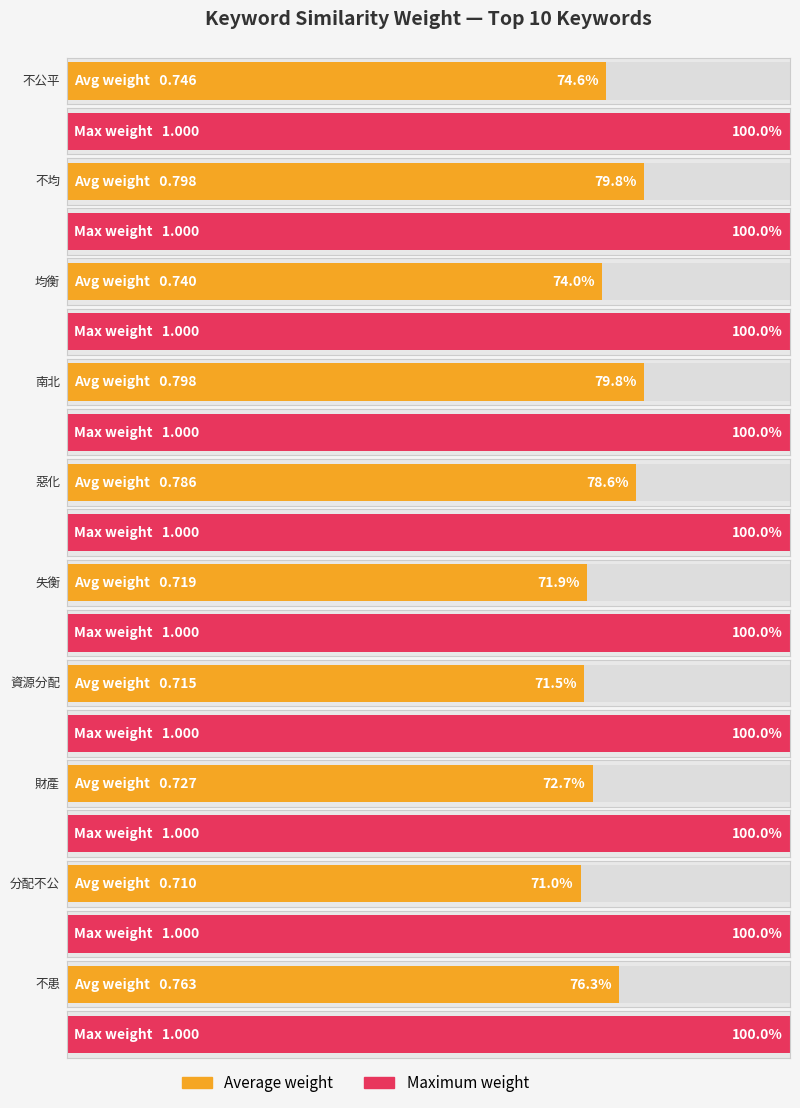

The value of Average weight at 南北 is 0.2. True or false?

False